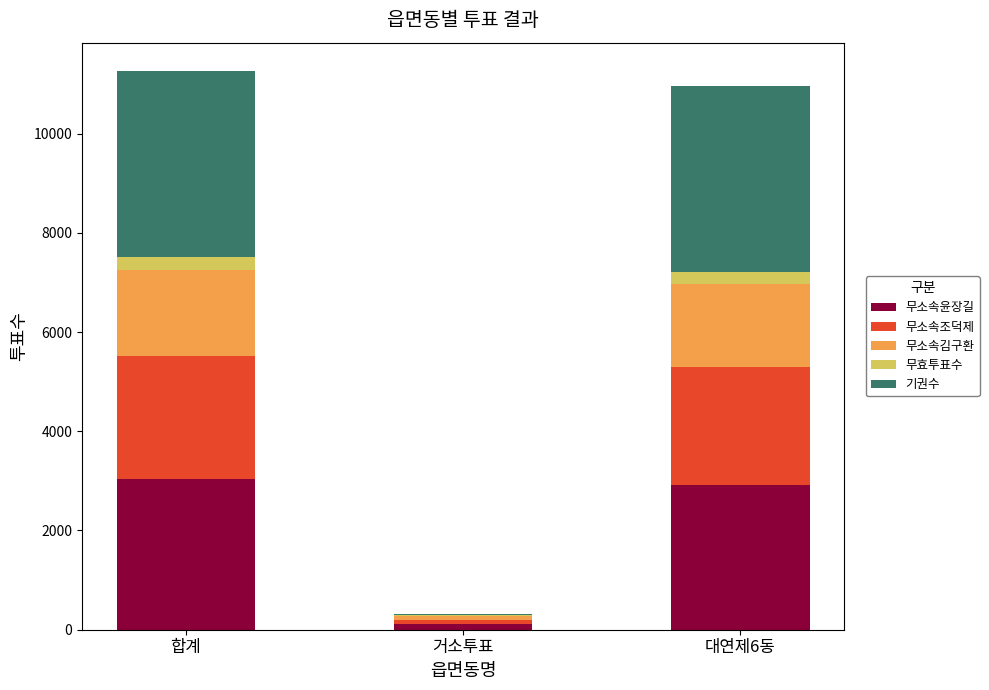

What is the maximum value for 무소속윤장길?

3046